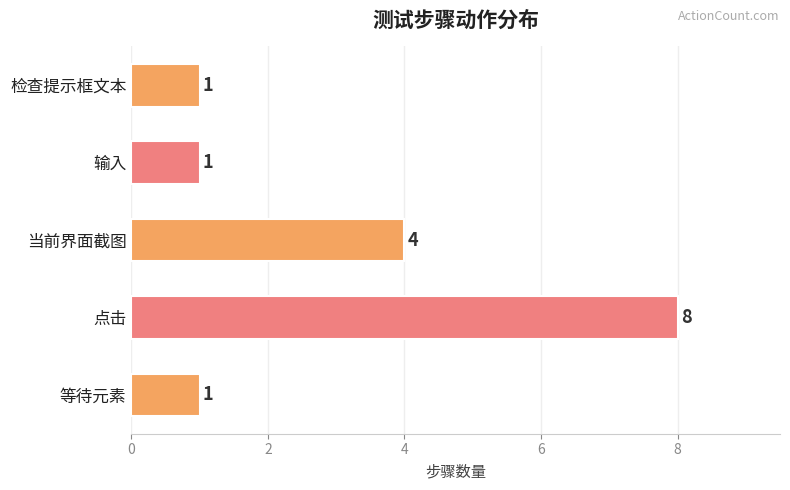

Which label corresponds to the largest value in the chart?

点击